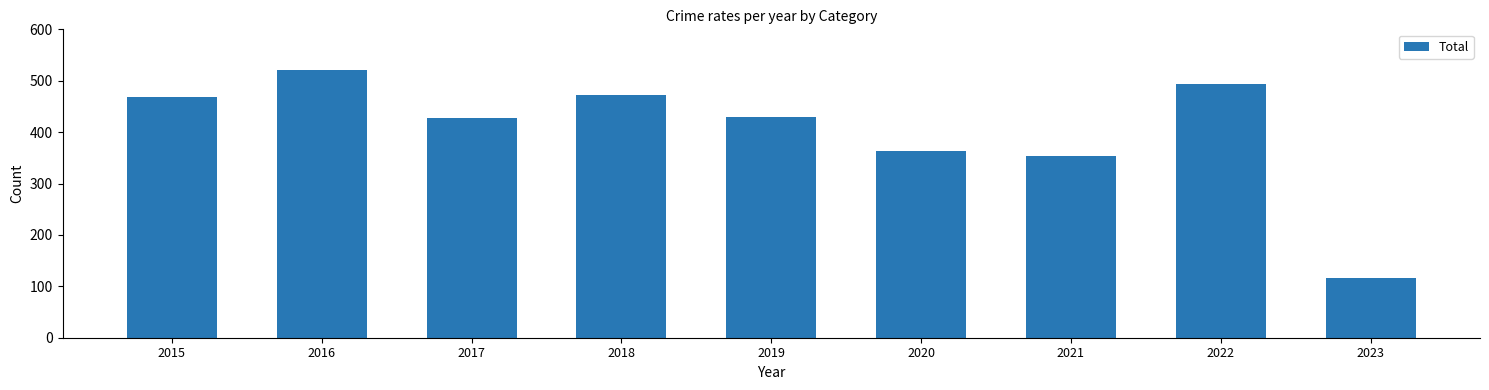

What is the difference between the second highest and second lowest values?

140